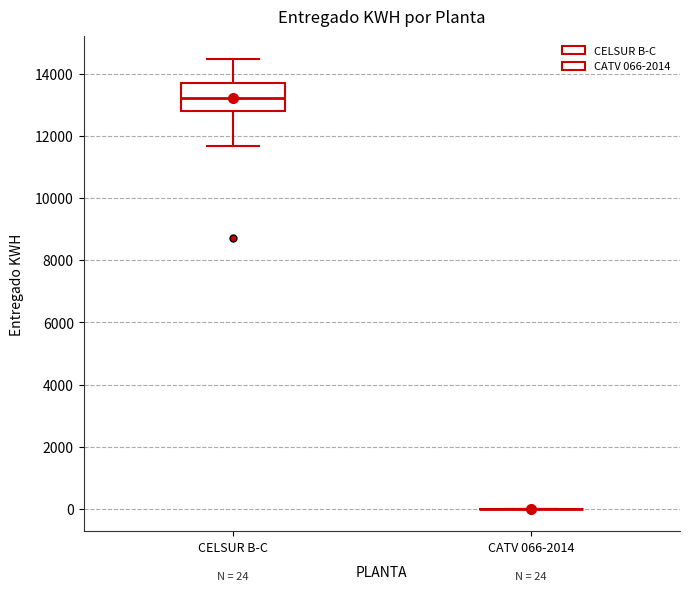

Comparing the boxes themselves (not the whiskers), which one is the tallest?

CELSUR B-C